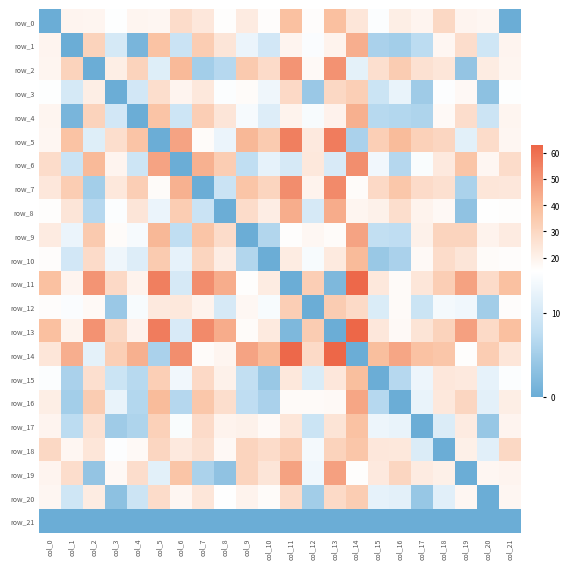

Reading left to right, what are all the values shown in this chart?

row_0: col_0=0.0	col_1=19.1	col_2=18.6	col_3=14.9	col_4=18.7	col_5=18.4	col_6=28.0	col_7=23.7	col_8=15.7	col_9=22.2	col_10=15.9	col_11=37.9	col_12=15.8	col_13=38.5	col_14=24.1	col_15=14.6	col_16=21.4	col_17=18.8	col_18=29.6	col_19=19.0	col_20=18.0	col_21=0.0
row_1: col_0=19.1	col_1=0.0	col_2=31.5	col_3=10.2	col_4=1.3	col_5=37.4	col_6=8.9	col_7=33.6	col_8=24.7	col_9=12.7	col_10=9.7	col_11=18.8	col_12=14.4	col_13=19.4	col_14=43.2	col_15=5.7	col_16=5.2	col_17=7.3	col_18=18.2	col_19=27.7	col_20=9.5	col_21=19.1
row_2: col_0=18.6	col_1=31.5	col_2=0.0	col_3=21.3	col_4=31.1	col_5=11.2	col_6=40.4	col_7=5.1	col_8=6.7	col_9=34.6	col_10=28.3	col_11=50.3	col_12=17.0	col_13=50.9	col_14=11.8	col_15=27.0	col_16=33.8	col_17=26.1	col_18=24.3	col_19=3.7	col_20=22.0	col_21=18.6
row_3: col_0=14.9	col_1=10.2	col_2=21.3	col_3=0.0	col_4=9.8	col_5=27.3	col_6=19.0	col_7=23.4	col_8=14.6	col_9=16.2	col_10=13.2	col_11=29.0	col_12=4.3	col_13=29.5	col_14=33.0	col_15=9.0	col_16=12.4	col_17=4.7	col_18=14.7	col_19=17.6	col_20=3.2	col_21=14.9
row_4: col_0=18.7	col_1=1.3	col_2=31.1	col_3=9.8	col_4=0.0	col_5=37.1	col_6=9.2	col_7=33.3	col_8=24.4	col_9=14.0	col_10=11.0	col_11=19.1	col_12=14.1	col_13=19.7	col_14=42.8	col_15=6.9	col_16=6.5	col_17=6.0	col_18=16.9	col_19=27.4	col_20=9.1	col_21=18.7
row_5: col_0=18.4	col_1=37.4	col_2=11.2	col_3=27.3	col_4=37.1	col_5=0.0	col_6=46.3	col_7=16.3	col_8=12.7	col_9=40.6	col_10=34.2	col_11=56.2	col_12=23.0	col_13=56.8	col_14=5.7	col_15=32.9	col_16=39.7	col_17=32.0	col_18=30.3	col_19=11.6	col_20=28.0	col_21=18.4
row_6: col_0=28.0	col_1=8.9	col_2=40.4	col_3=19.0	col_4=9.2	col_5=46.3	col_6=0.0	col_7=42.5	col_8=33.6	col_9=7.7	col_10=12.1	col_11=10.3	col_12=23.3	col_13=10.5	col_14=52.0	col_15=13.4	col_16=6.6	col_17=14.3	col_18=23.2	col_19=36.6	col_20=18.3	col_21=28.0
row_7: col_0=23.7	col_1=33.6	col_2=5.1	col_3=23.4	col_4=33.3	col_5=16.3	col_6=42.5	col_7=0.0	col_8=8.8	col_9=36.7	col_10=30.4	col_11=52.4	col_12=19.1	col_13=53.0	col_14=16.3	col_15=29.1	col_16=35.9	col_17=28.2	col_18=26.4	col_19=5.8	col_20=24.1	col_21=23.7
row_8: col_0=15.7	col_1=24.7	col_2=6.7	col_3=14.6	col_4=24.4	col_5=12.7	col_6=33.6	col_7=8.8	col_8=0.0	col_9=27.9	col_10=21.5	col_11=43.5	col_12=10.3	col_13=44.1	col_14=18.4	col_15=20.2	col_16=27.0	col_17=19.3	col_18=17.6	col_19=3.3	col_20=15.3	col_21=15.7
row_9: col_0=22.2	col_1=12.7	col_2=34.6	col_3=16.2	col_4=14.0	col_5=40.6	col_6=7.7	col_7=36.7	col_8=27.9	col_9=0.0	col_10=6.3	col_11=15.7	col_12=17.9	col_13=16.2	col_14=46.3	col_15=8.0	col_16=7.6	col_17=20.1	col_18=30.9	col_19=30.9	col_20=19.3	col_21=22.2
row_10: col_0=15.9	col_1=9.7	col_2=28.3	col_3=13.2	col_4=11.0	col_5=34.2	col_6=12.1	col_7=30.4	col_8=21.5	col_9=6.3	col_10=0.0	col_11=22.0	col_12=14.1	col_13=22.6	col_14=39.9	col_15=4.2	col_16=5.7	col_17=17.1	col_18=27.9	col_19=24.5	col_20=16.3	col_21=15.9
row_11: col_0=37.9	col_1=18.8	col_2=50.3	col_3=29.0	col_4=19.1	col_5=56.2	col_6=10.3	col_7=52.4	col_8=43.5	col_9=15.7	col_10=22.0	col_11=0.0	col_12=33.3	col_13=1.8	col_14=62.0	col_15=23.3	col_16=16.5	col_17=24.2	col_18=33.1	col_19=46.5	col_20=28.3	col_21=37.9
row_12: col_0=15.8	col_1=14.4	col_2=17.0	col_3=4.3	col_4=14.1	col_5=23.0	col_6=23.3	col_7=19.1	col_8=10.3	col_9=17.9	col_10=14.1	col_11=33.3	col_12=0.0	col_13=33.8	col_14=28.7	col_15=10.7	col_16=16.7	col_17=9.0	col_18=13.8	col_19=13.3	col_20=5.0	col_21=15.8
row_13: col_0=38.5	col_1=19.4	col_2=50.9	col_3=29.5	col_4=19.7	col_5=56.8	col_6=10.5	col_7=53.0	col_8=44.1	col_9=16.2	col_10=22.6	col_11=1.8	col_12=33.8	col_13=0.0	col_14=62.5	col_15=23.9	col_16=17.1	col_17=24.8	col_18=31.3	col_19=47.1	col_20=28.8	col_21=38.5
row_14: col_0=24.1	col_1=43.2	col_2=11.8	col_3=33.0	col_4=42.8	col_5=5.7	col_6=52.0	col_7=16.3	col_8=18.4	col_9=46.3	col_10=39.9	col_11=62.0	col_12=28.7	col_13=62.5	col_14=0.0	col_15=38.7	col_16=45.4	col_17=37.7	col_18=36.0	col_19=15.4	col_20=33.7	col_21=24.1
row_15: col_0=14.6	col_1=5.7	col_2=27.0	col_3=9.0	col_4=6.9	col_5=32.9	col_6=13.4	col_7=29.1	col_8=20.2	col_9=8.0	col_10=4.2	col_11=23.3	col_12=10.7	col_13=23.9	col_14=38.7	col_15=0.0	col_16=6.8	col_17=12.9	col_18=23.8	col_19=23.2	col_20=12.2	col_21=14.6
row_16: col_0=21.4	col_1=5.2	col_2=33.8	col_3=12.4	col_4=6.5	col_5=39.7	col_6=6.6	col_7=35.9	col_8=27.0	col_9=7.6	col_10=5.7	col_11=16.5	col_12=16.7	col_13=17.1	col_14=45.4	col_15=6.8	col_16=0.0	col_17=12.5	col_18=23.3	col_19=30.0	col_20=11.8	col_21=21.4
row_17: col_0=18.8	col_1=7.3	col_2=26.1	col_3=4.7	col_4=6.0	col_5=32.0	col_6=14.3	col_7=28.2	col_8=19.3	col_9=20.1	col_10=17.1	col_11=24.2	col_12=9.0	col_13=24.8	col_14=37.7	col_15=12.9	col_16=12.5	col_17=0.0	col_18=10.8	col_19=22.3	col_20=4.0	col_21=18.8
row_18: col_0=29.6	col_1=18.2	col_2=24.3	col_3=14.7	col_4=16.9	col_5=30.3	col_6=23.2	col_7=26.4	col_8=17.6	col_9=30.9	col_10=27.9	col_11=33.1	col_12=13.8	col_13=31.3	col_14=36.0	col_15=23.8	col_16=23.3	col_17=10.8	col_18=0.0	col_19=20.6	col_20=11.6	col_21=29.6
row_19: col_0=19.0	col_1=27.7	col_2=3.7	col_3=17.6	col_4=27.4	col_5=11.6	col_6=36.6	col_7=5.8	col_8=3.3	col_9=30.9	col_10=24.5	col_11=46.5	col_12=13.3	col_13=47.1	col_14=15.4	col_15=23.2	col_16=30.0	col_17=22.3	col_18=20.6	col_19=0.0	col_20=18.3	col_21=19.0
row_20: col_0=18.0	col_1=9.5	col_2=22.0	col_3=3.2	col_4=9.1	col_5=28.0	col_6=18.3	col_7=24.1	col_8=15.3	col_9=19.3	col_10=16.3	col_11=28.3	col_12=5.0	col_13=28.8	col_14=33.7	col_15=12.2	col_16=11.8	col_17=4.0	col_18=11.6	col_19=18.3	col_20=0.0	col_21=18.0
row_21: col_0=0.0	col_1=0.0	col_2=0.0	col_3=0.0	col_4=0.0	col_5=0.0	col_6=0.0	col_7=0.0	col_8=0.0	col_9=0.0	col_10=0.0	col_11=0.0	col_12=0.0	col_13=0.0	col_14=0.0	col_15=0.0	col_16=0.0	col_17=0.0	col_18=0.0	col_19=0.0	col_20=0.0	col_21=0.0